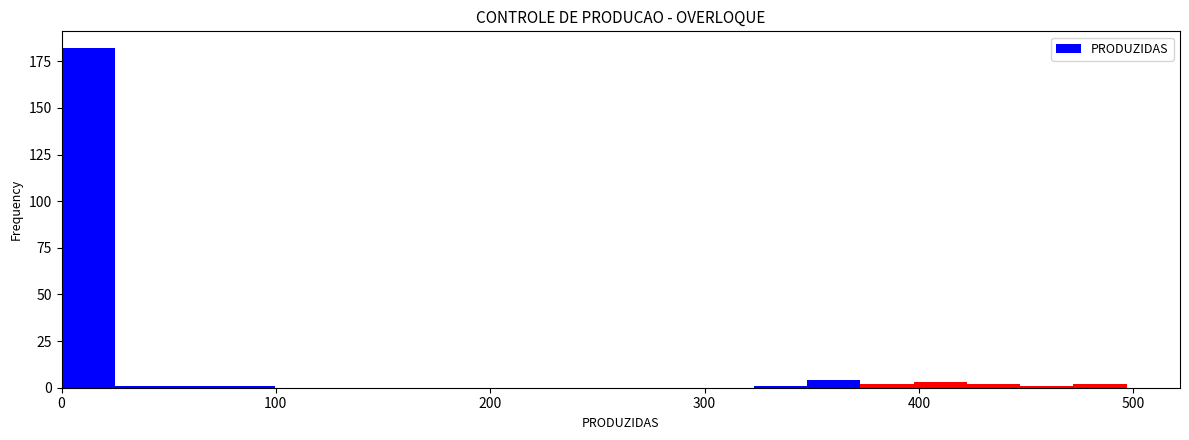

Around what value on the x-axis is the tallest bar? Give the approximate position of its centre, as read against the axis.

10